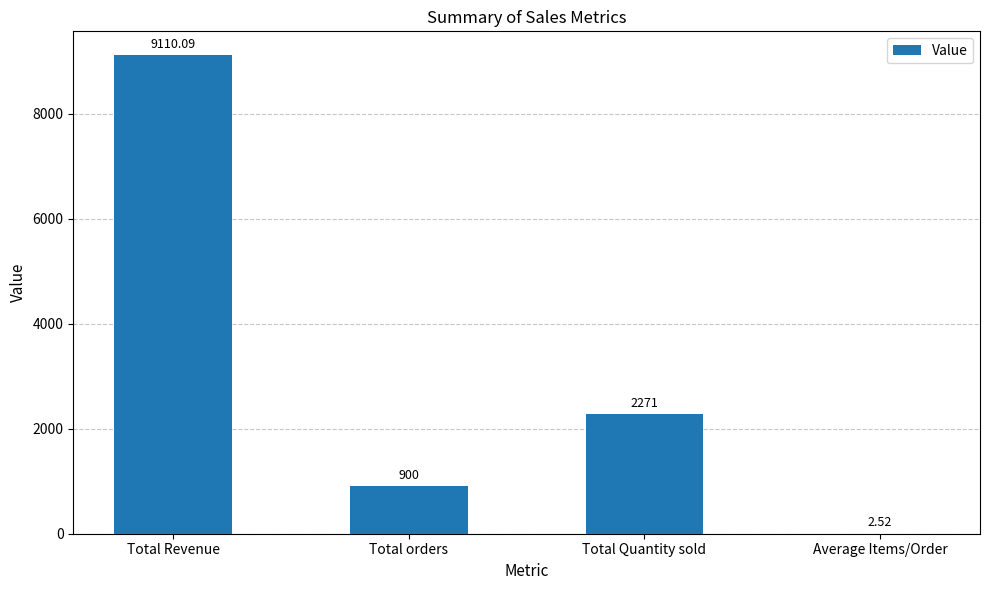

Which category has the highest value across all series?

Total Revenue